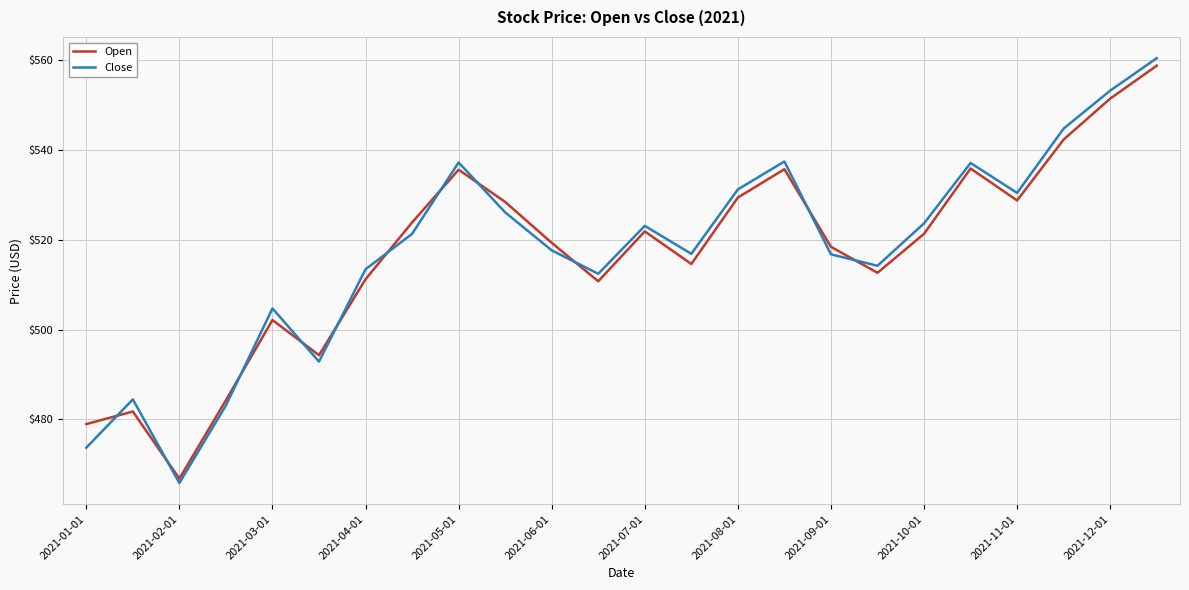

Which series has the widest spread of values?

Close